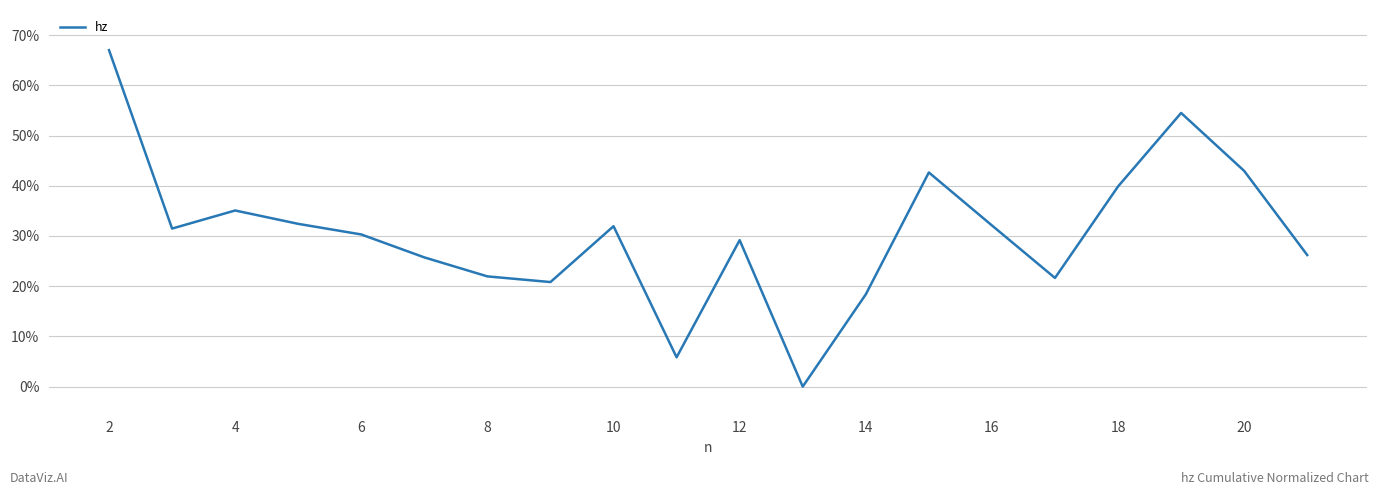

What is the difference between the maximum and minimum values?

67.0